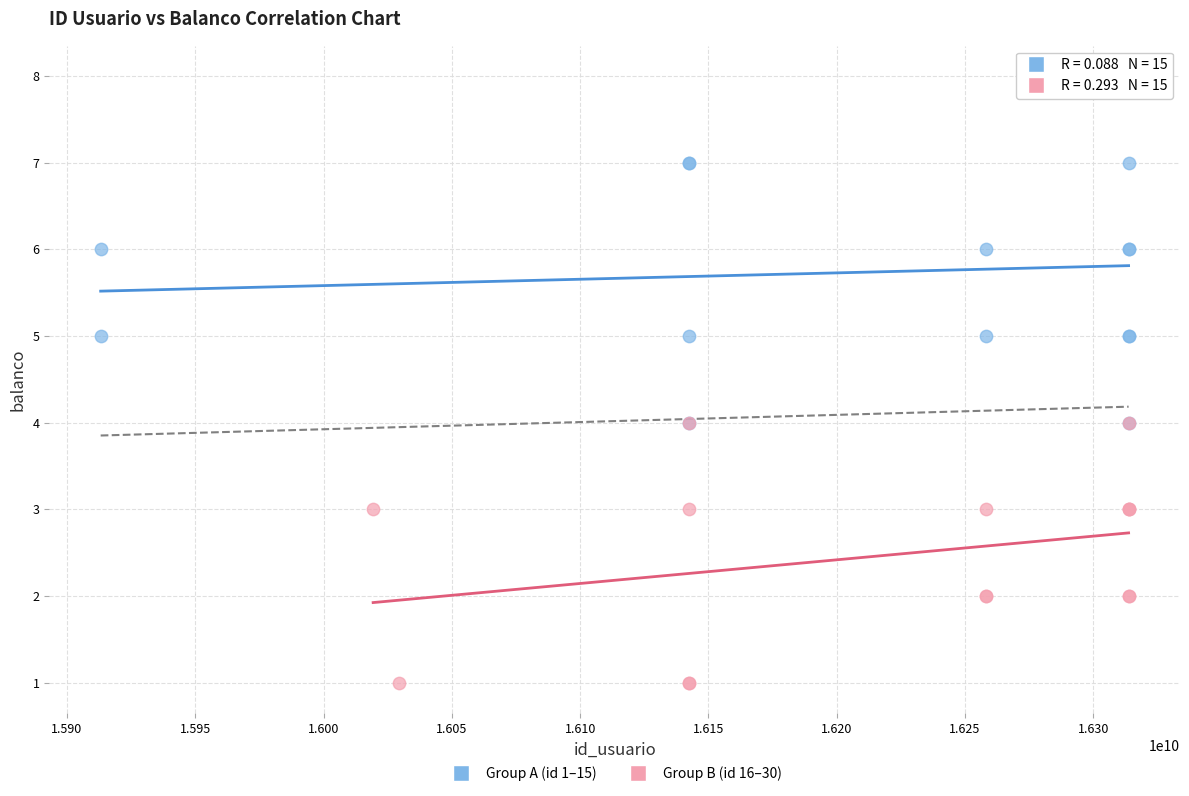

Which series has the largest Y range (max minus min)?

Group A (id 1–15)